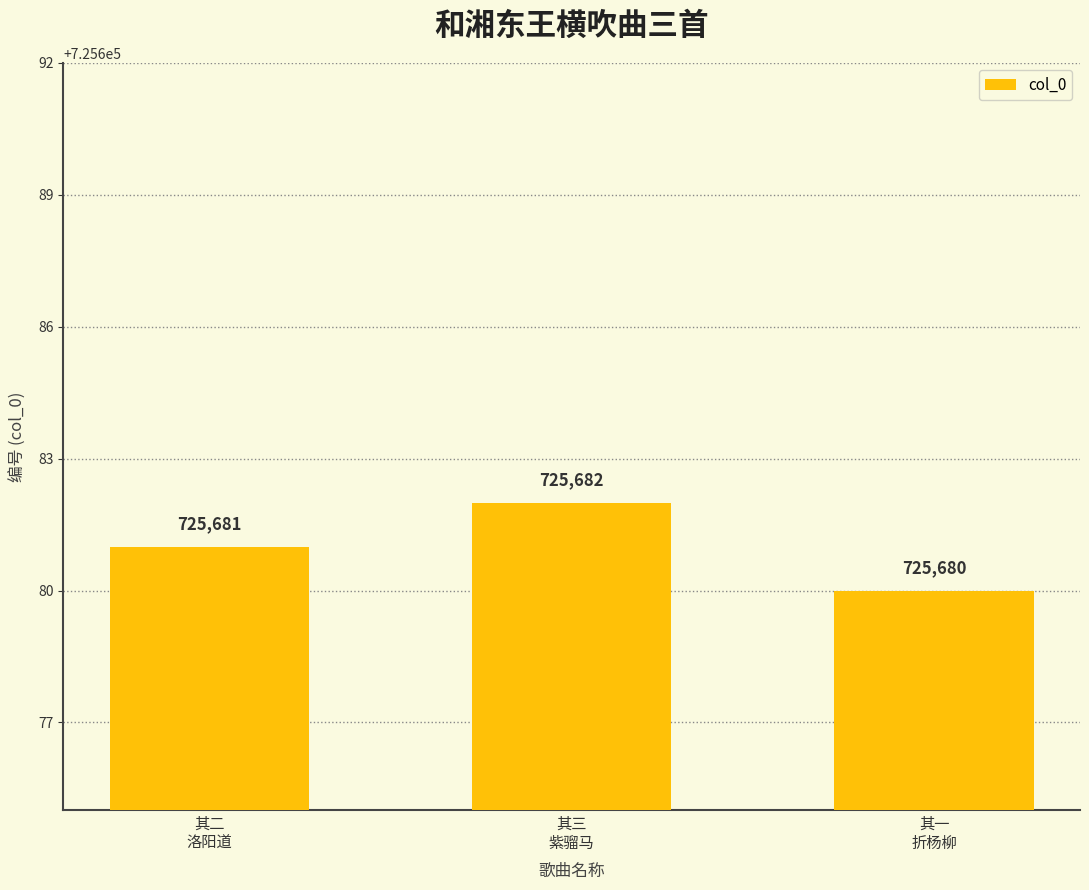

Which category has the lowest value across all series?

其一
折杨柳